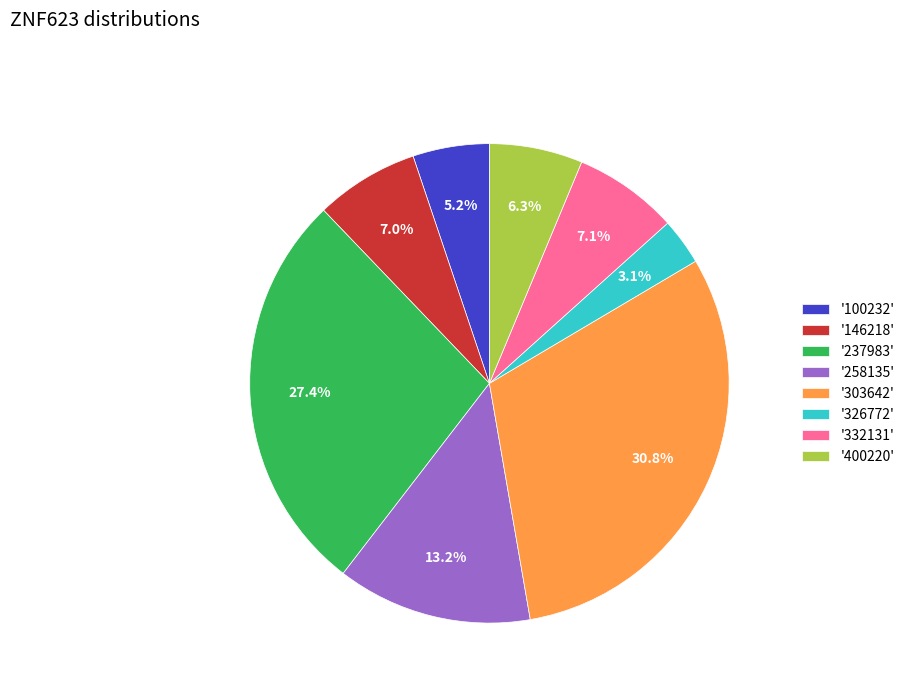

Is there a majority slice in this chart?

No